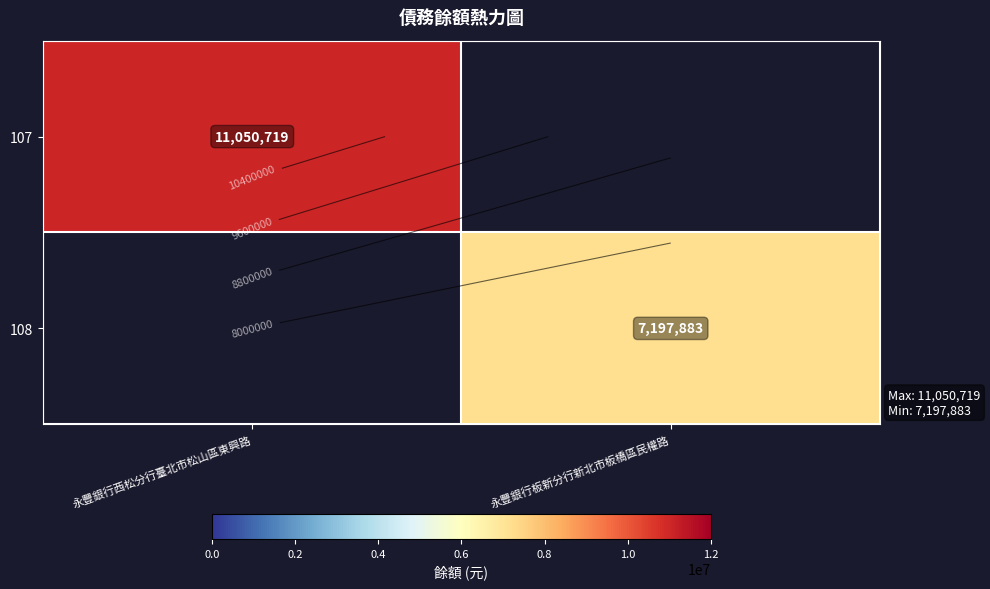

Which category has the lowest value across all series?

永豐銀行板新分行新北市板橋區民權路